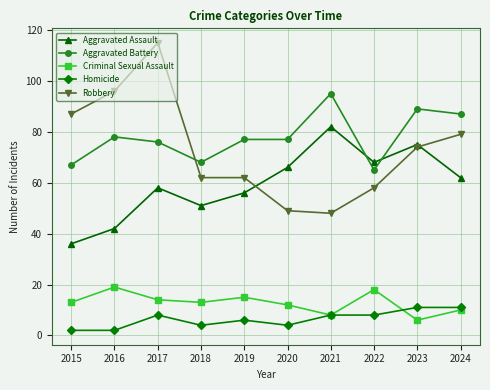

What is the average value of the Aggravated Assault series?

60